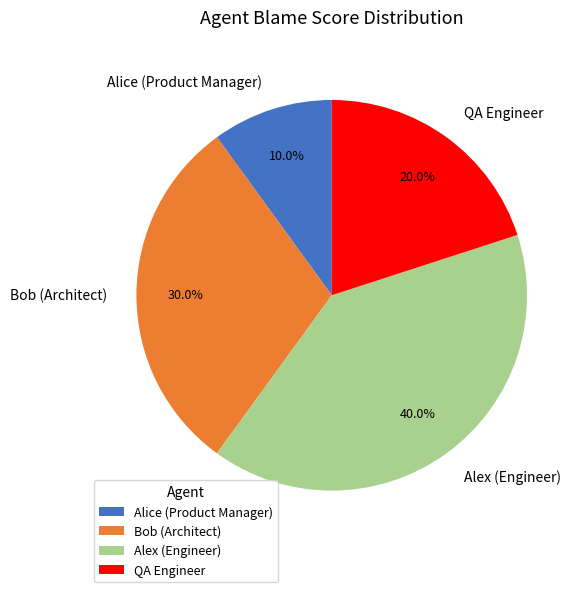

To the nearest percent, what is the difference between the largest and smallest slice percentages?

30%